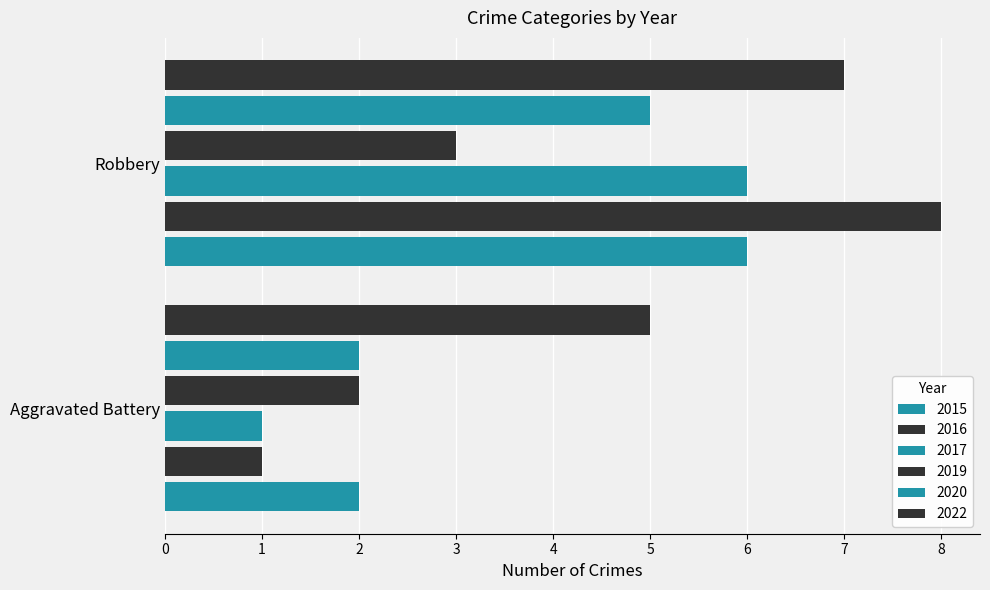

Rank the categories by 2022 value from highest to lowest.

Robbery, Aggravated Battery